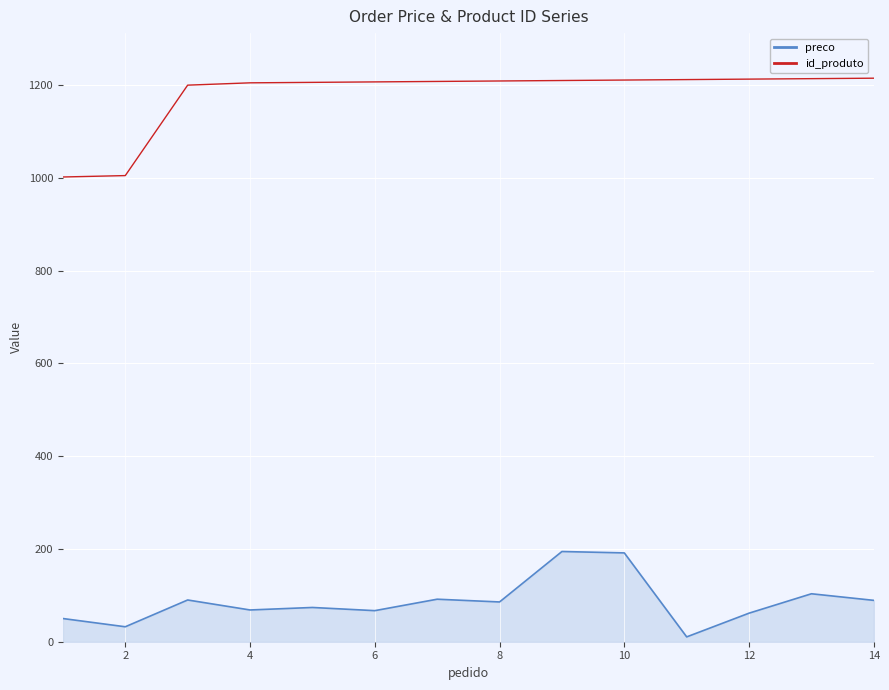

Reading left to right, what are all the values shown in this chart?

id_produto: 1=1002.0	2=1005.0	3=1200.0	4=1205.0	5=1206.0	6=1207.0	7=1208.0	8=1209.0	9=1210.0	10=1211.0	11=1212.0	12=1213.0	13=1214.0	14=1215.0
preco: 1=50.0	2=32.2	3=90.0	4=68.5	5=73.8	6=67.0	7=91.7	8=85.7	9=194.5	10=191.5	11=10.4	12=61.6	13=103.4	14=89.2